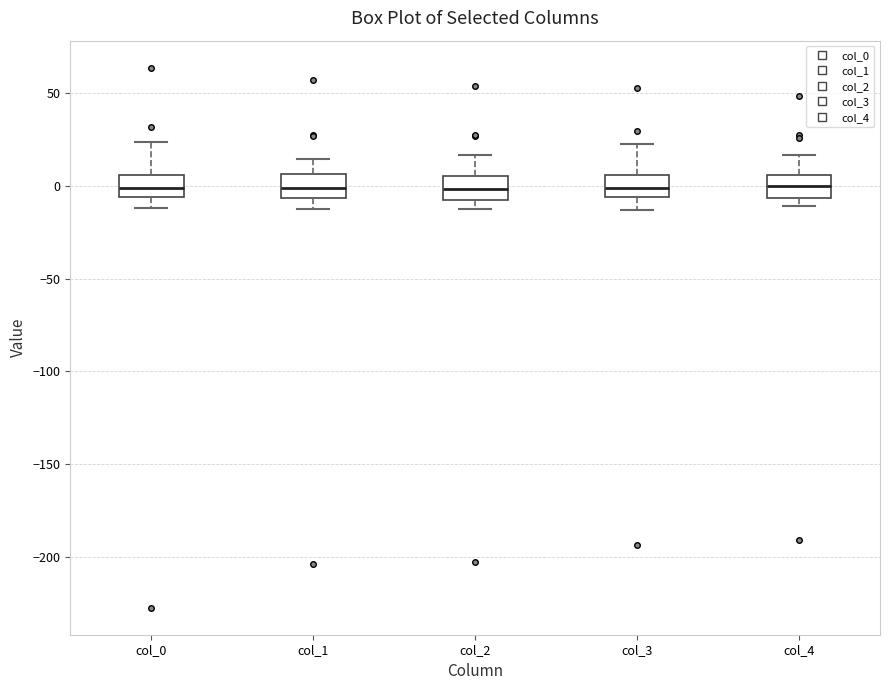

Reading left to right, transcribe this box plot: for each box, give where its median line is, the range the box spans, and where its two whiskers end, as read against the y-axis. The values are not printed on the chart, so give them approximately, as read against the axis.

col_0: median 0, box -5 to 5, whiskers -10 to 25
col_1: median 0, box -5 to 5, whiskers -10 to 15
col_2: median 0, box -5 to 5, whiskers -15 to 15
col_3: median 0, box -5 to 5, whiskers -15 to 25
col_4: median 0, box -5 to 5, whiskers -10 to 15